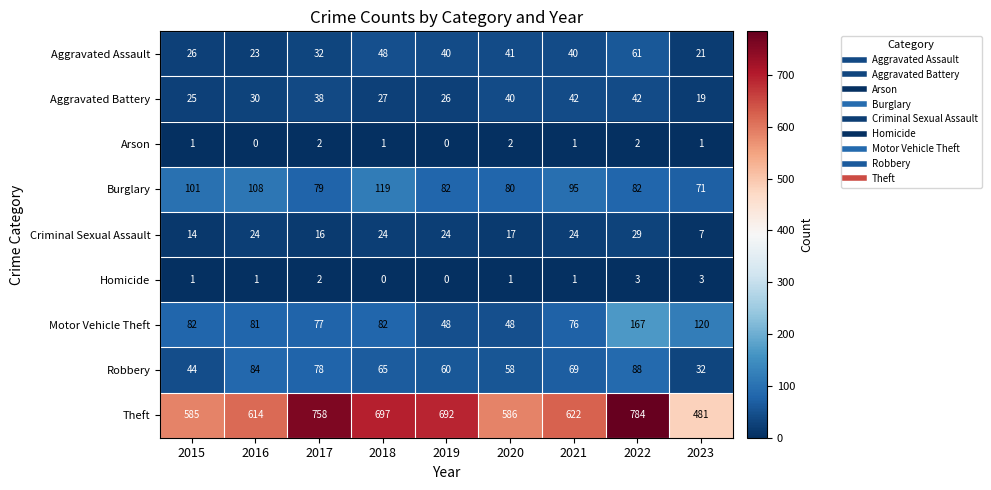

How many data points does each series have?

9